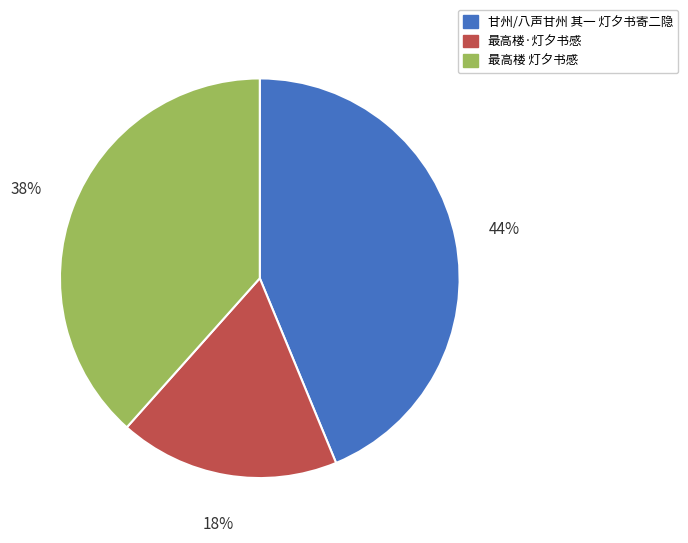

Approximately how many times larger is the value at 最高楼·灯夕书感 compared to 最高楼 灯夕书感?

0.5